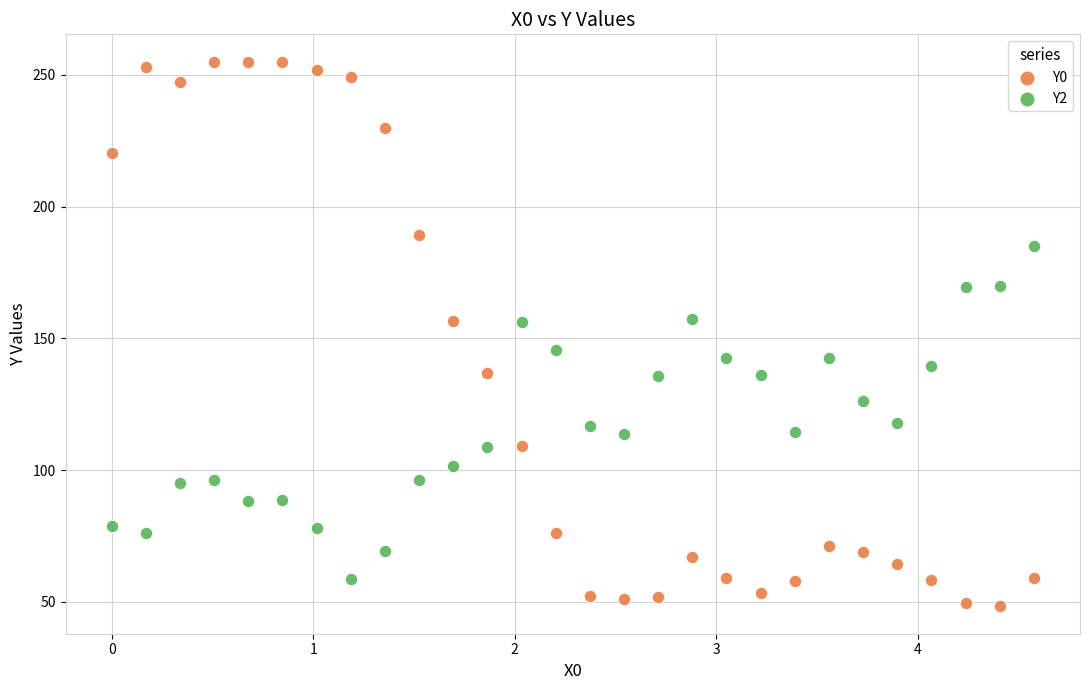

Across all data points, what is the range of X values (max minus min)?

4.6